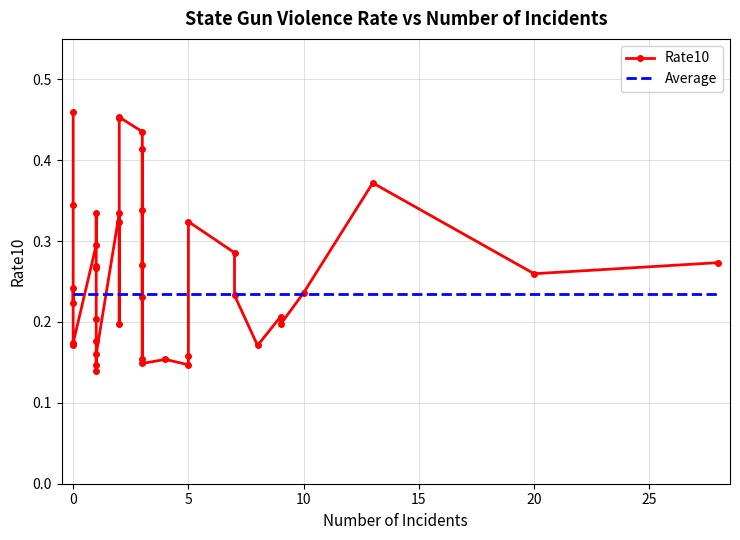

What is the spread (max minus min) of values at 0?

0.2